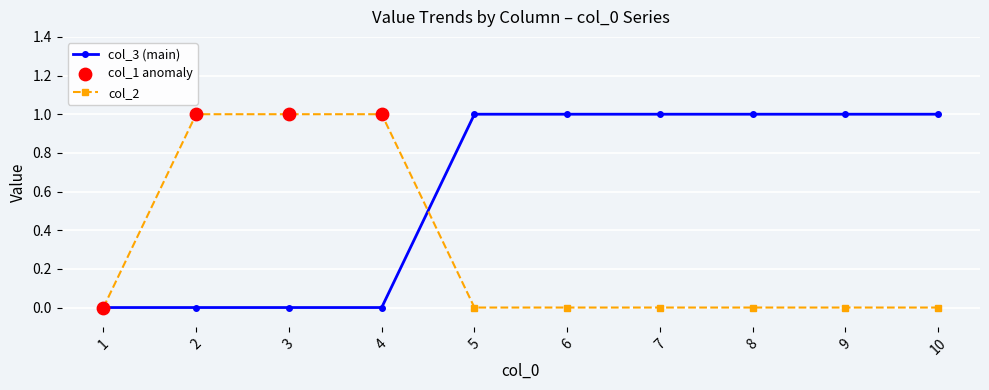

Which series has the largest total across all categories?

col_3 (main)